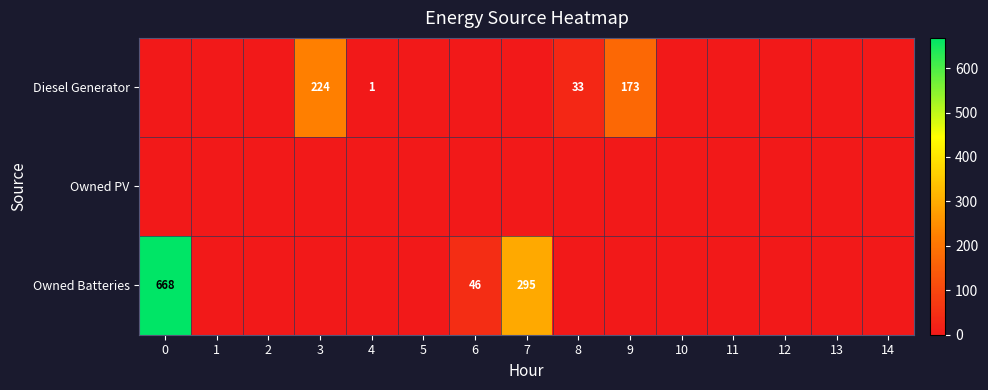

Rank the series by their average value, from highest to lowest.

row_2, row_0, row_1